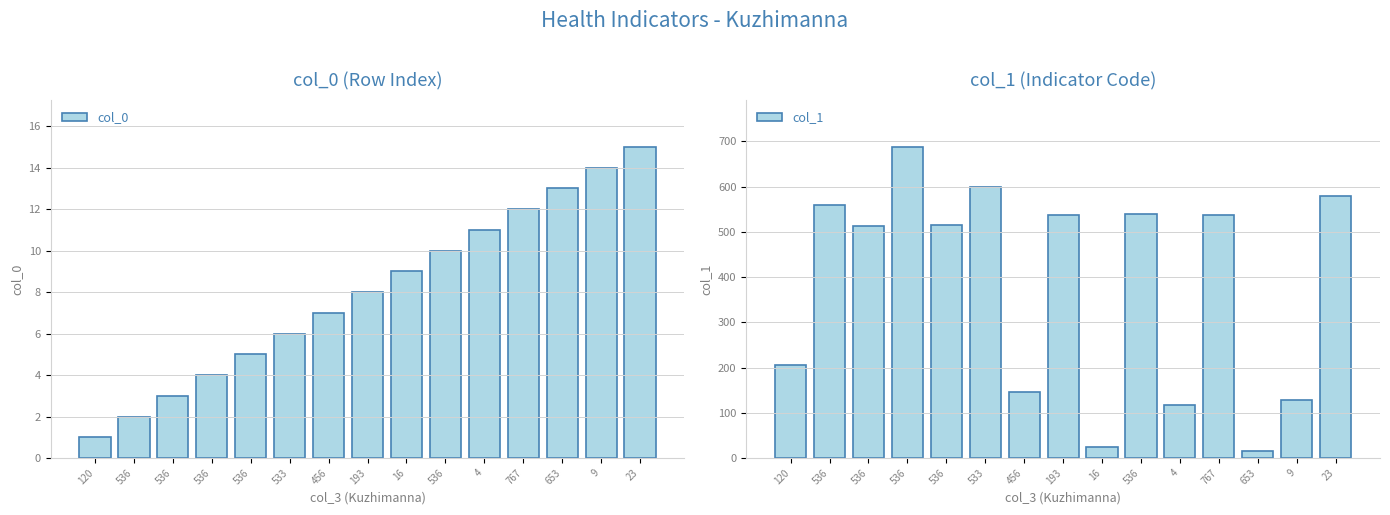

How many bars are there in total?

30